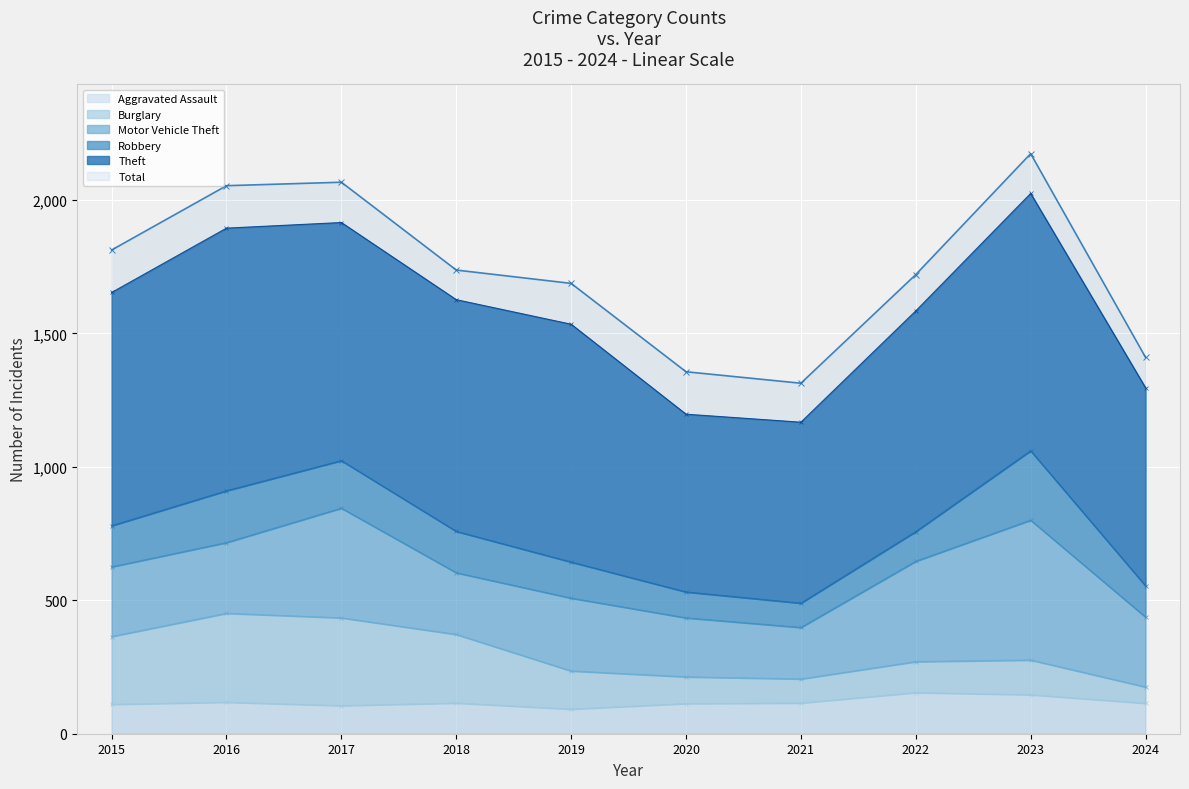

At which label does Total reach its minimum?

2021